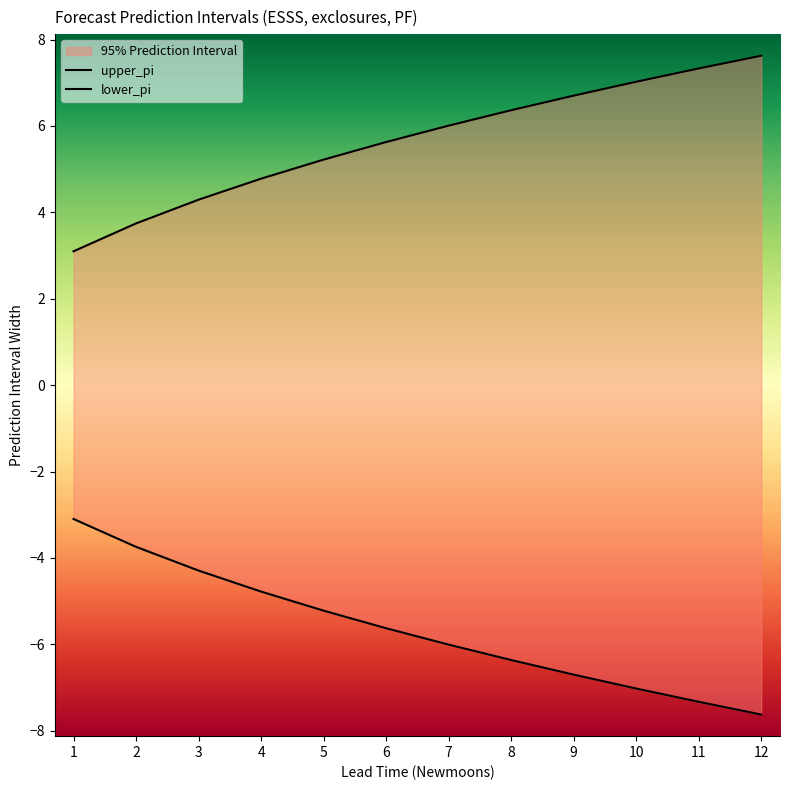

What is the greatest value displayed?

7.6